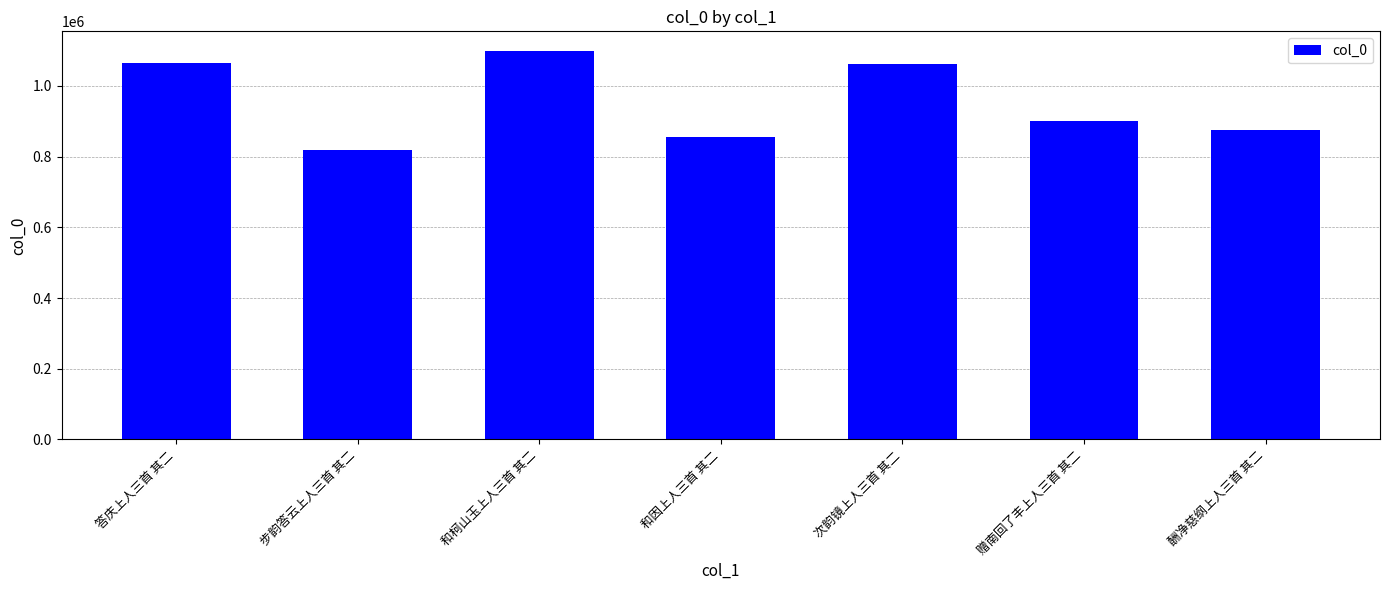

Which label corresponds to the smallest value in the chart?

步韵答云上人三首 其二